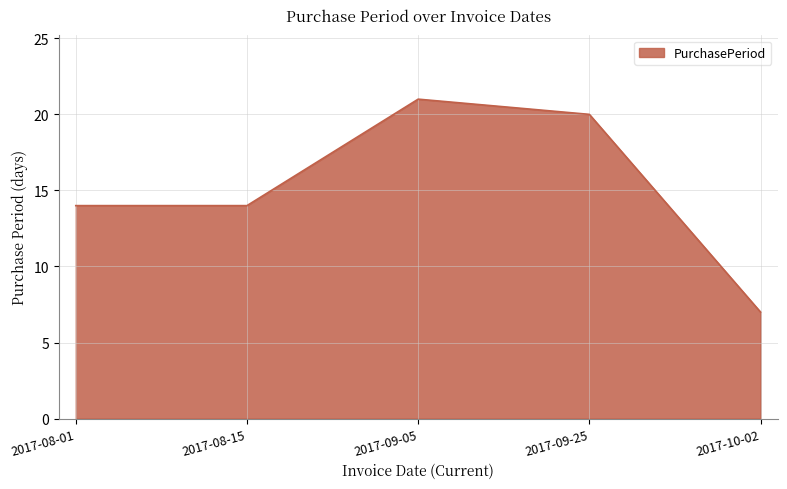

Reading left to right, what are all the values shown in this chart?

2017-08-01=14	2017-08-15=14	2017-09-05=21	2017-09-25=20	2017-10-02=7